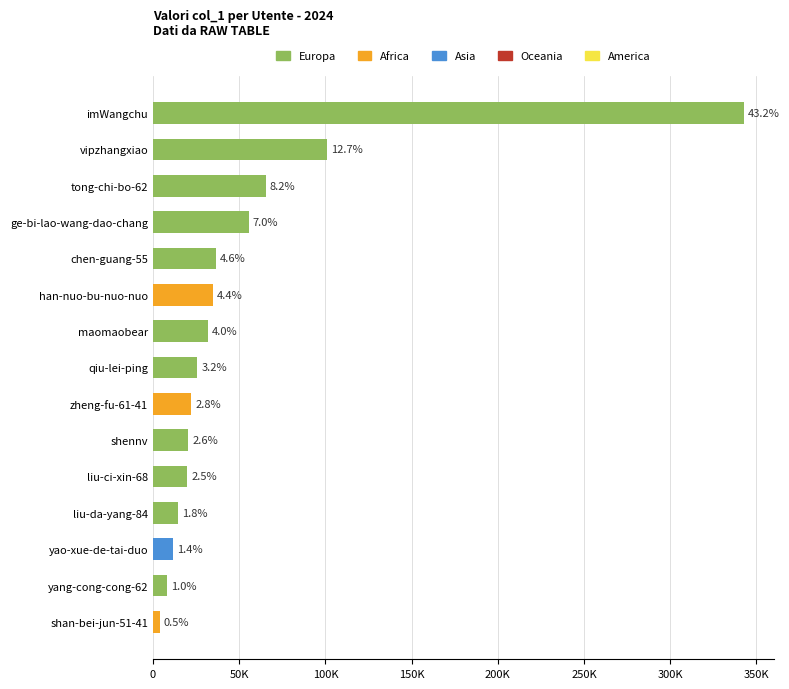

Does the chart contain any negative values?

No